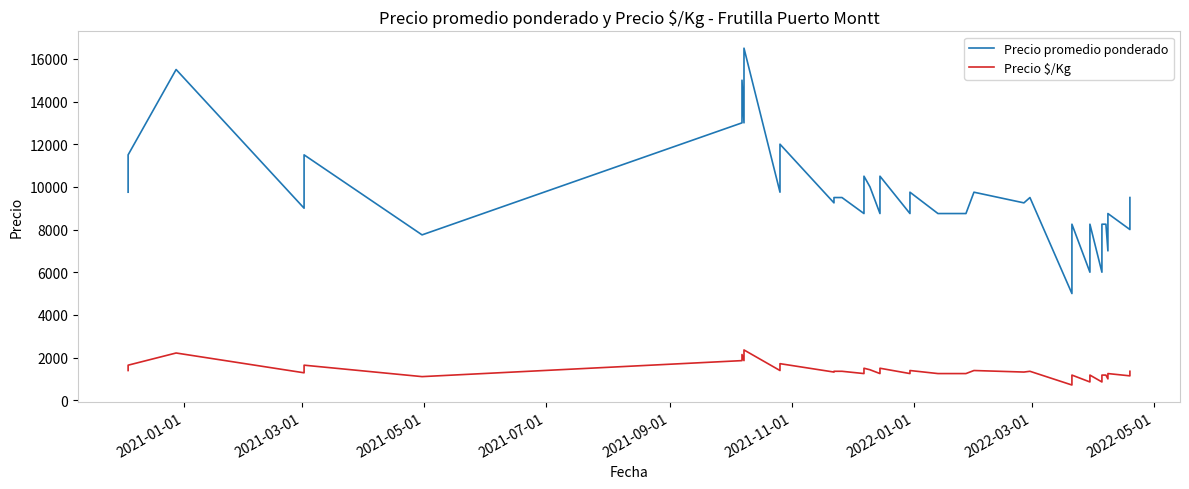

The Precio promedio ponderado series shows 1290 at 33. True or false?

False